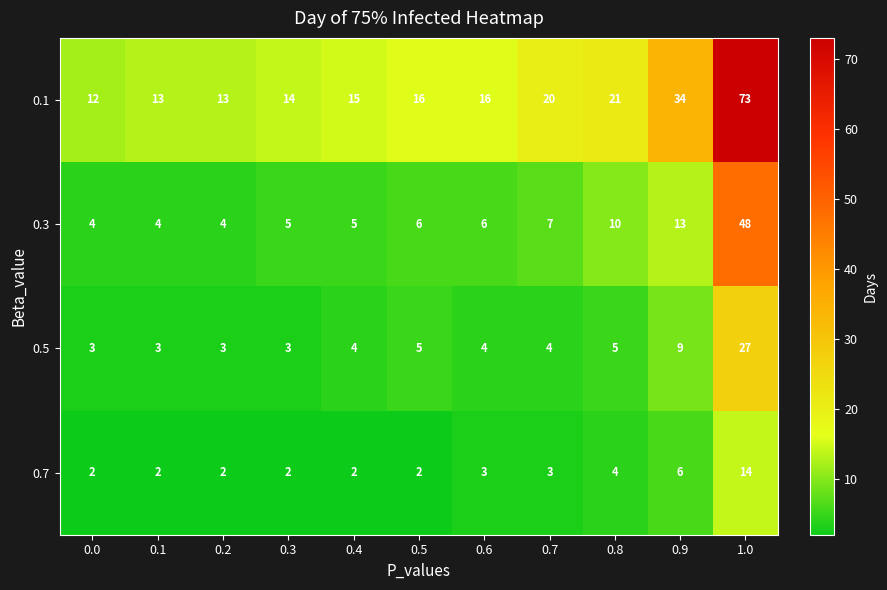

Rank the series at 0.9 from highest to lowest value.

0.1, 0.3, 0.5, 0.7